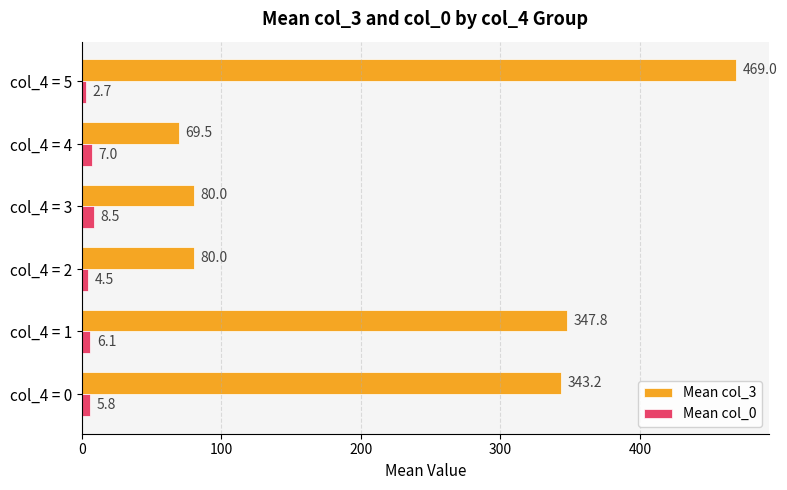

Which series has the widest spread of values?

Mean col_3